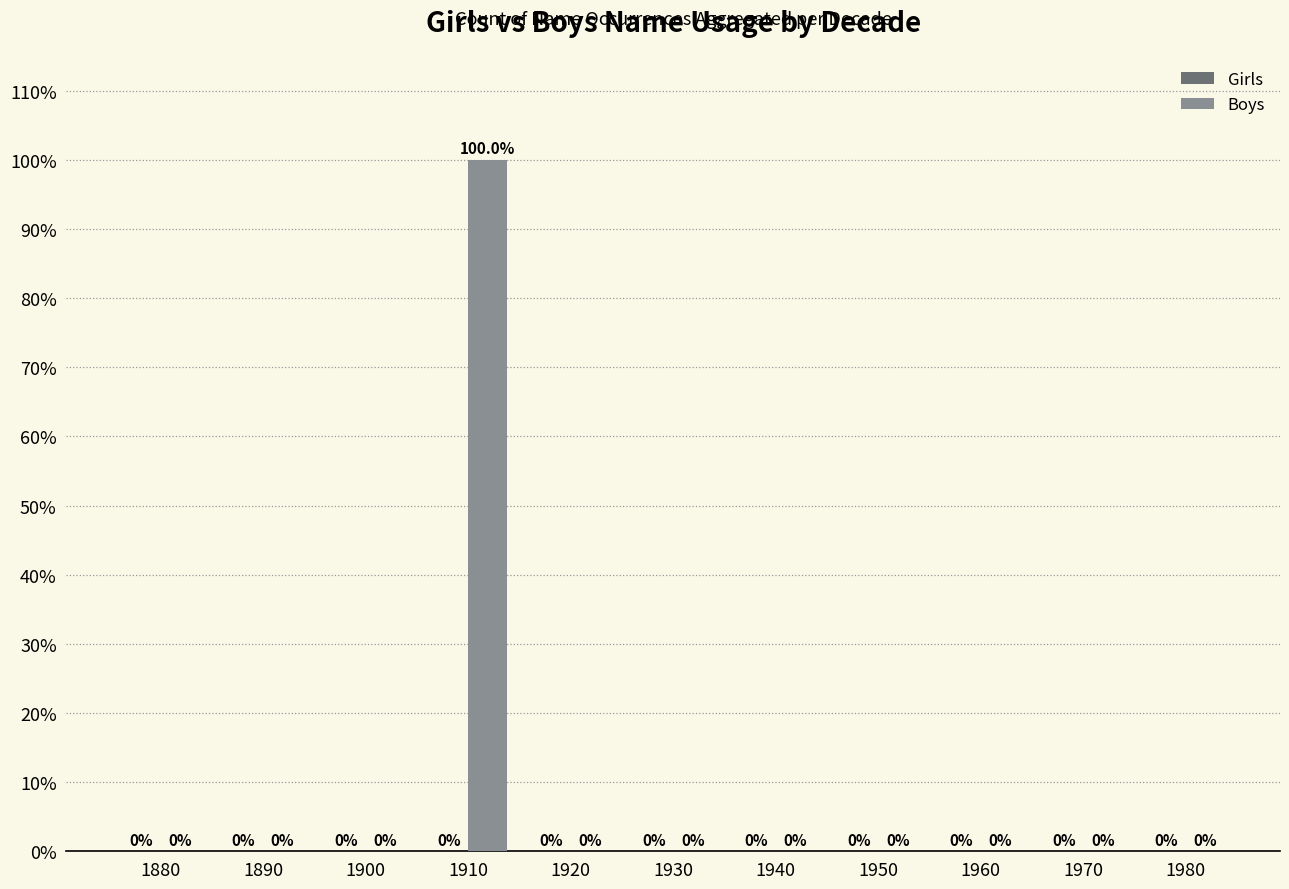

Reading right to left, what are all the values shown in this chart?

1980=0	1970=0	1960=0	1950=0	1940=0	1930=0	1920=0	1910=100	1900=0	1890=0	1880=0